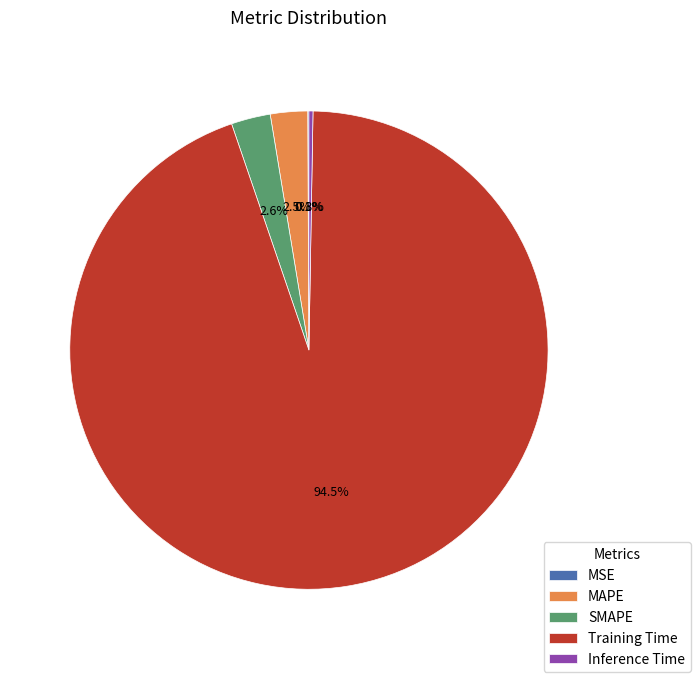

To the nearest percent, what portion does SMAPE represent?

3%